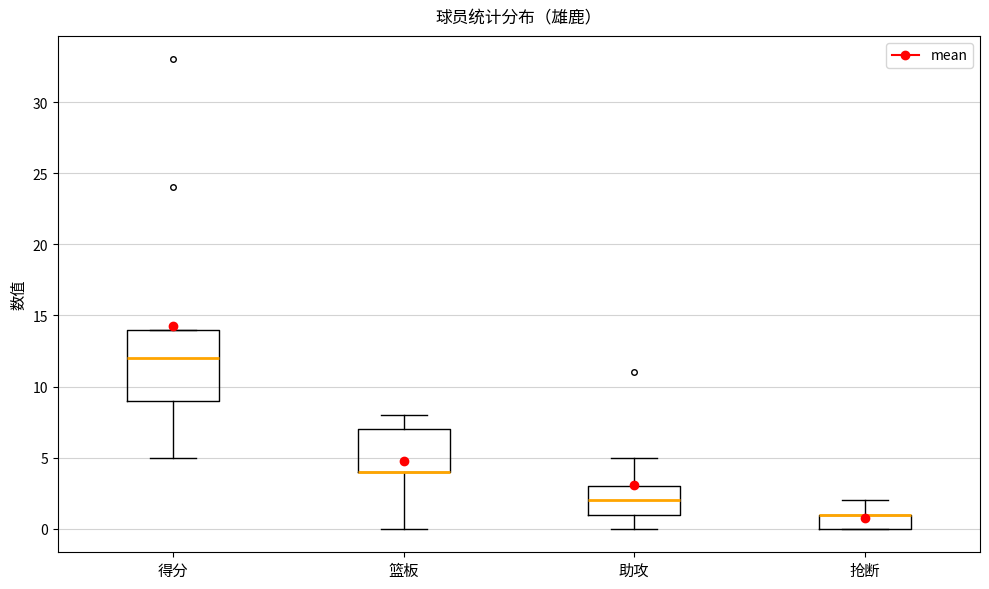

Where does the lower whisker of the box for 助攻 end on the y-axis? The values are not printed on the chart, so give them approximately, as read against the axis.

0